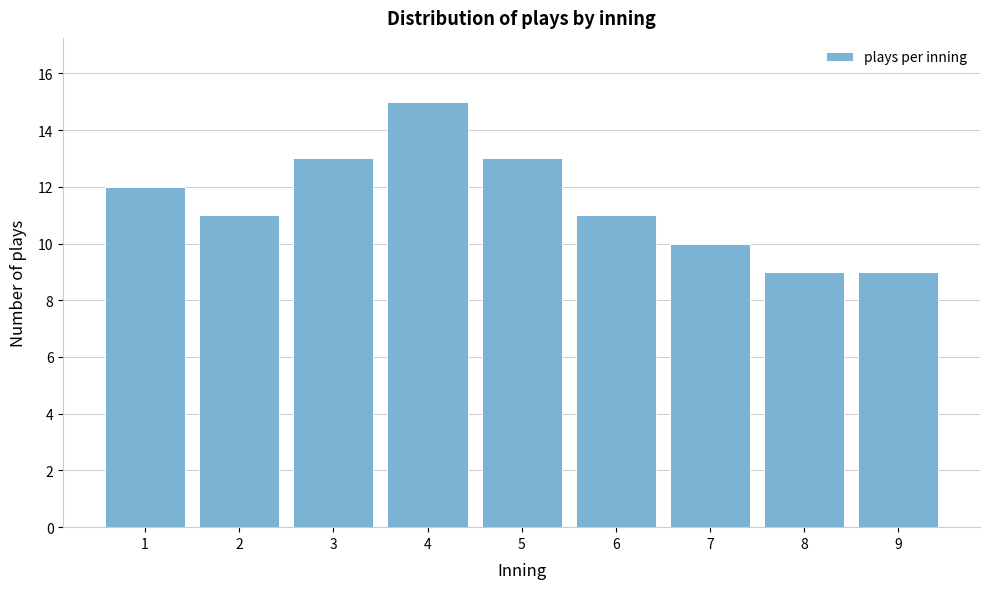

Reading left to right, what are all the values shown in this chart?

12	11	13	15	13	11	10	9	9